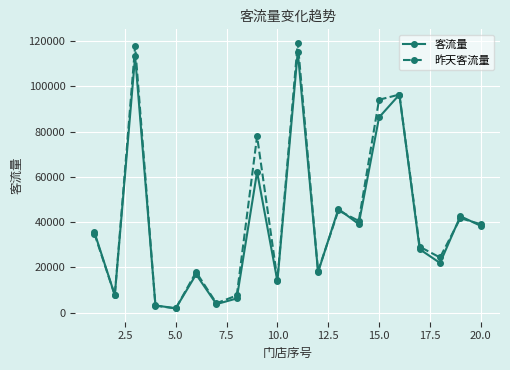

How many interior local peaks does the 昨天客流量 series have?

7